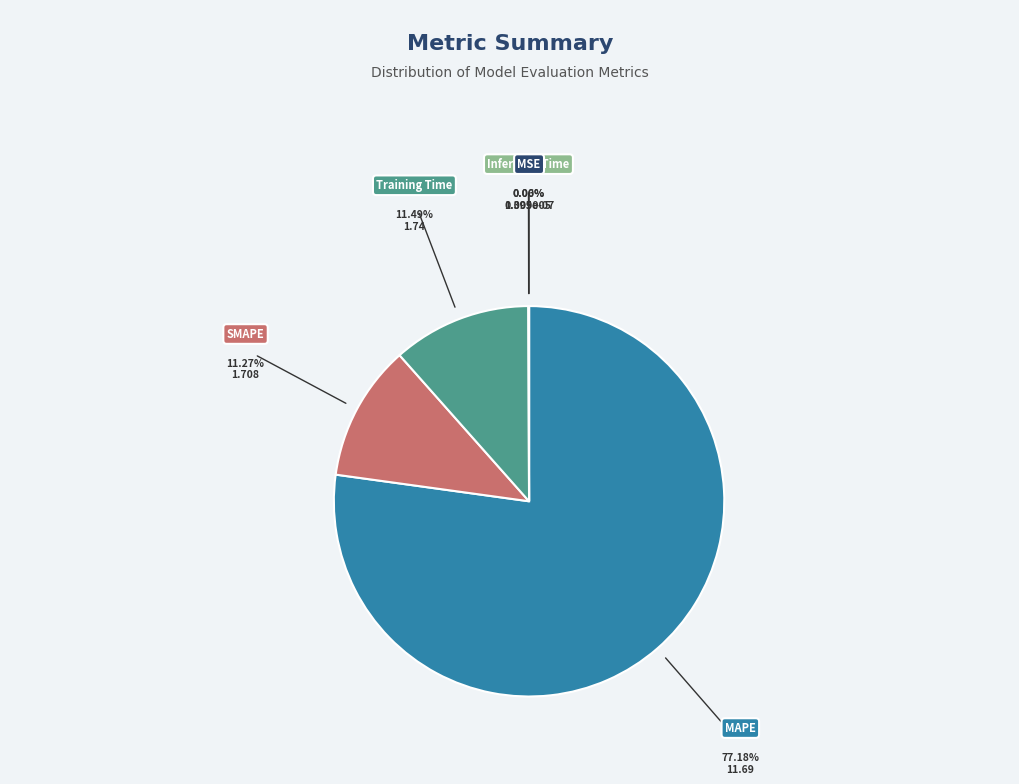

True or false: SMAPE accounts for 1% of the total.

False